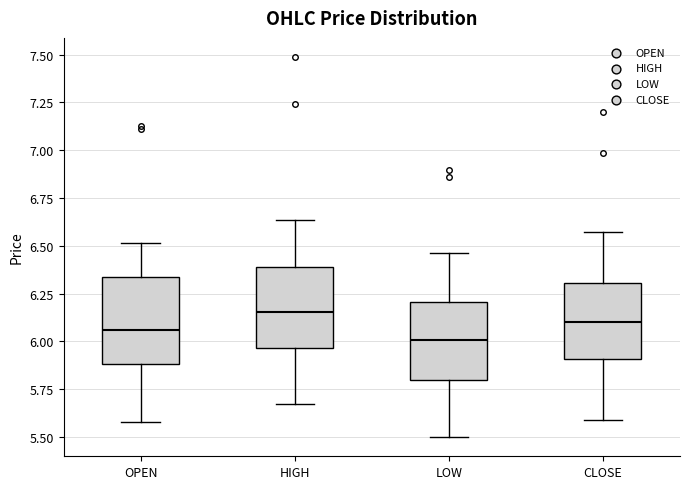

Reading left to right, read every box against the y-axis: the position of its median line, the range the box covers, and the ends of its whiskers. The values are not printed on the chart, so give them approximately, as read against the axis.

OPEN: median 6.05, box 5.90 to 6.35, whiskers 5.60 to 6.50
HIGH: median 6.15, box 5.95 to 6.40, whiskers 5.65 to 6.65
LOW: median 6.00, box 5.80 to 6.20, whiskers 5.50 to 6.45
CLOSE: median 6.10, box 5.90 to 6.30, whiskers 5.60 to 6.55